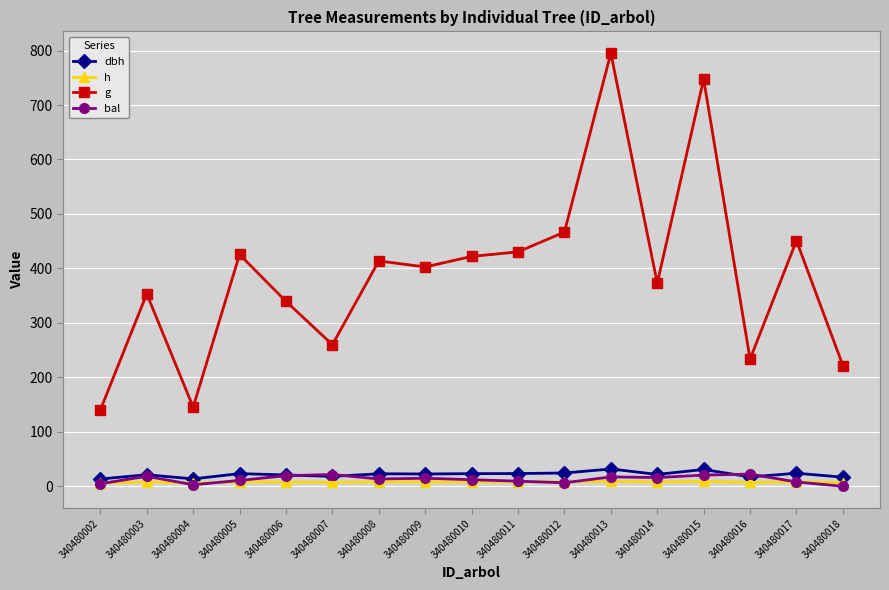

What is the value of the bal point at the 3rd from the left?

2.8